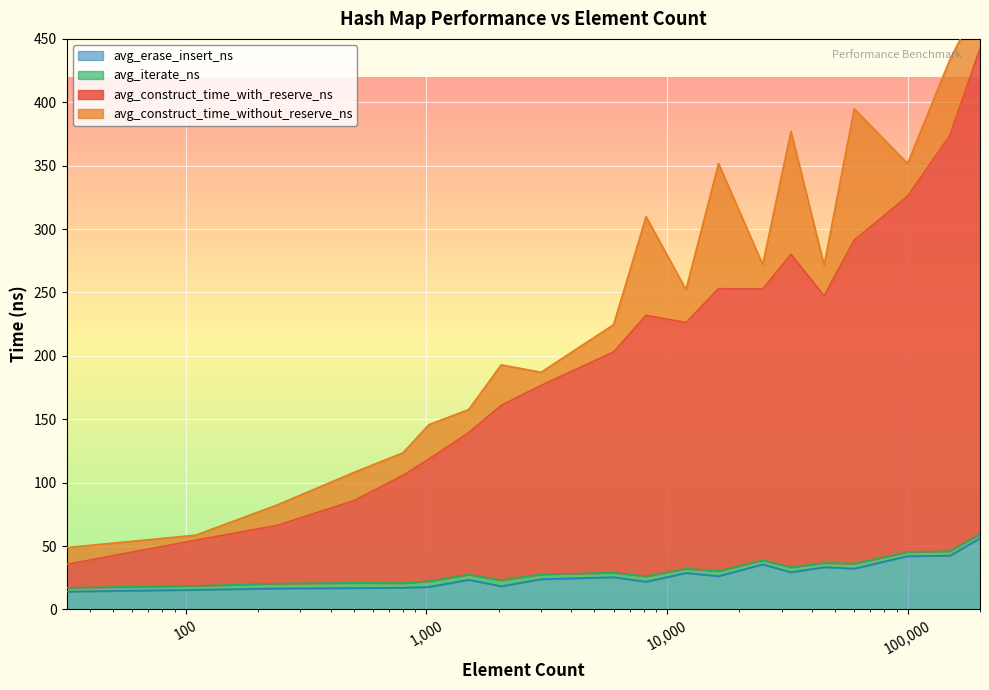

What is the sum of the avg_erase_insert_ns values at 110 and 150000?

57.9